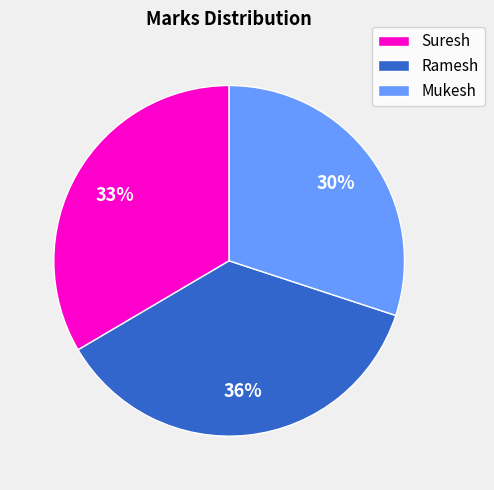

Is there any slice that represents more than half of the pie?

No